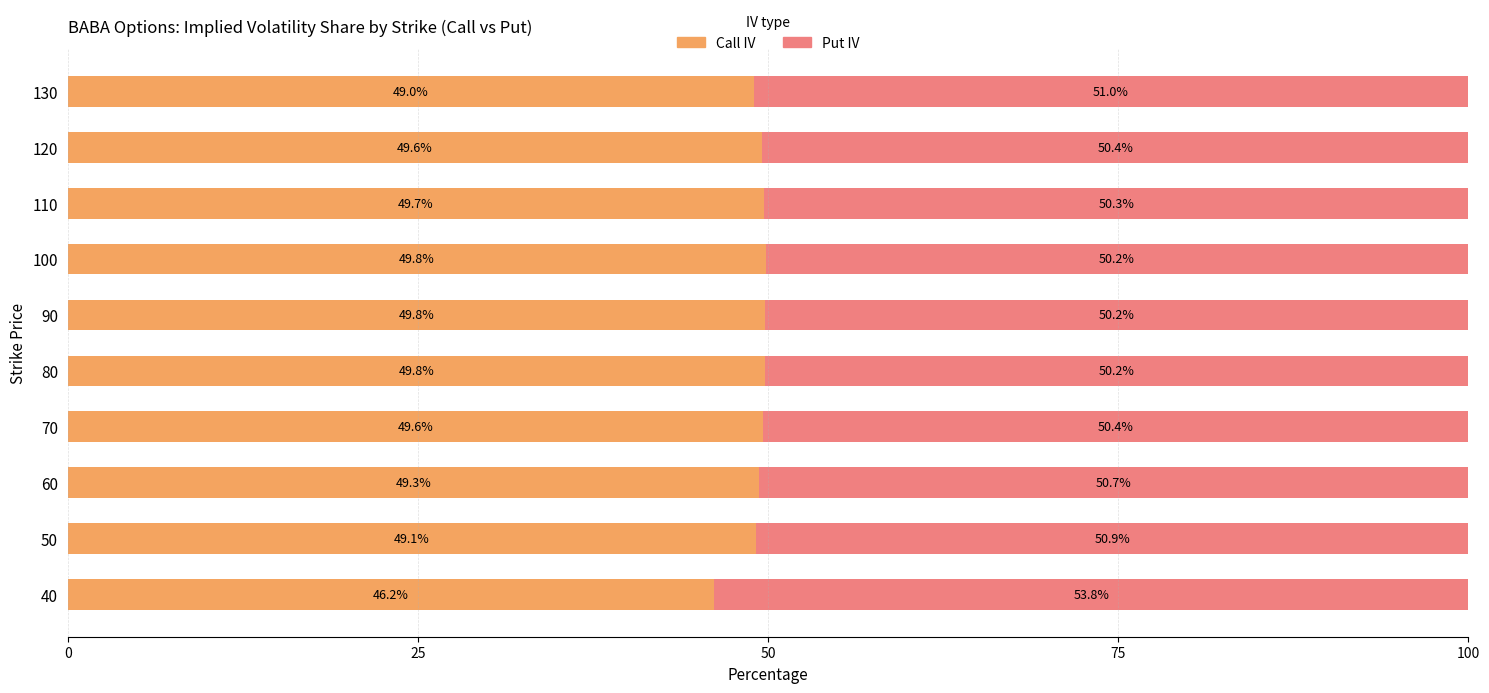

The value of Call IV at 80 is 49.8. True or false?

True